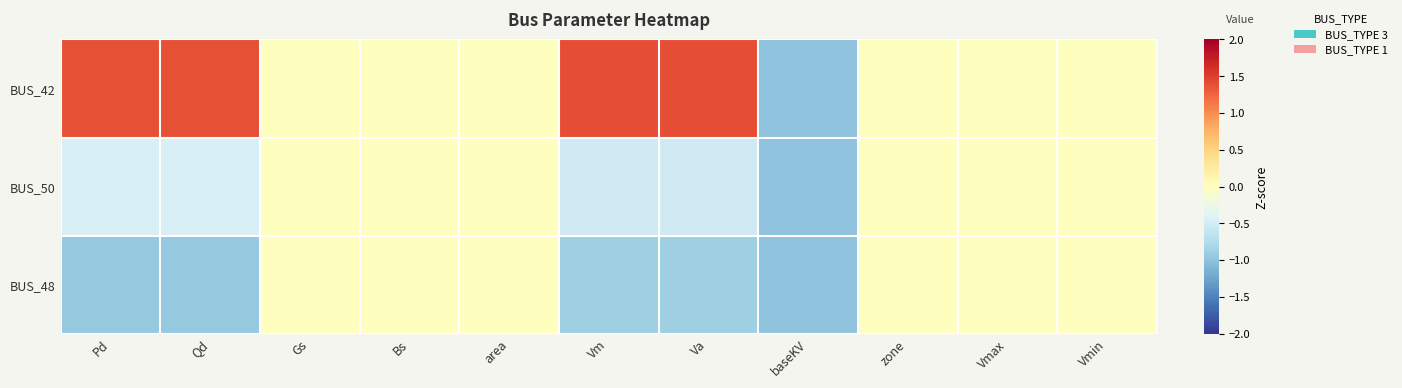

At which category is the sum across all series the highest?

Pd